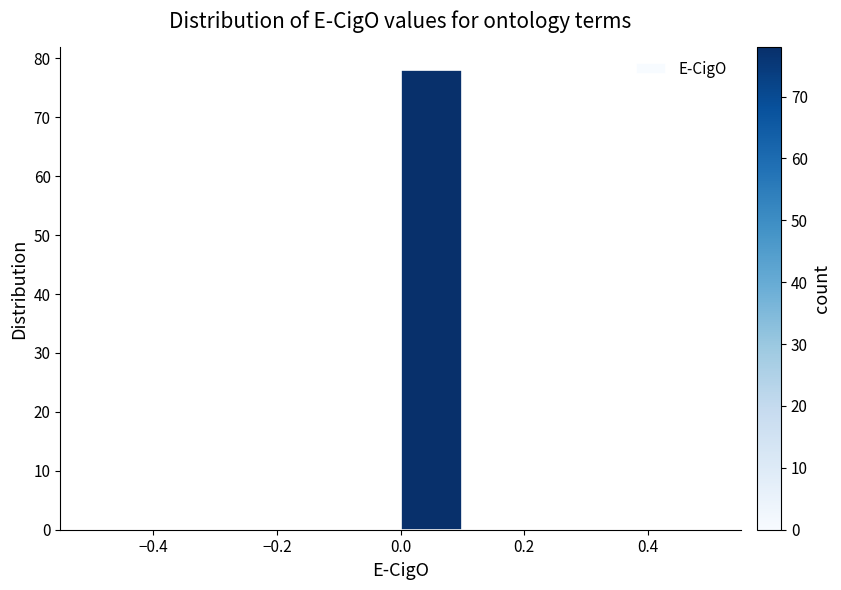

What is the height of the bar covering 0.0 to 0.1 on the x-axis? The values are not printed on the chart, so give them approximately, as read against the axis.

78